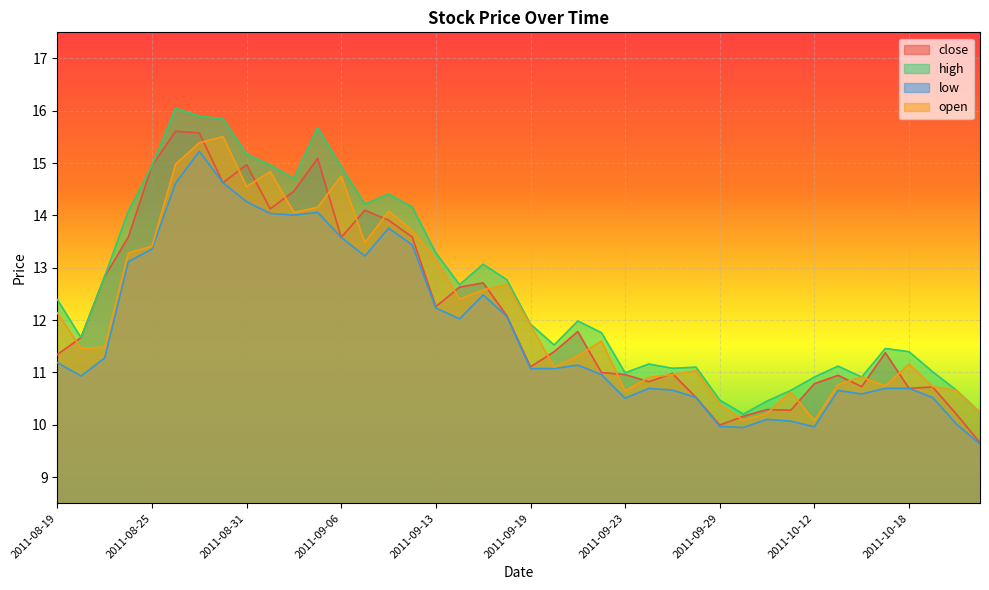

Where is high nearest to the value 13?

2011-09-15